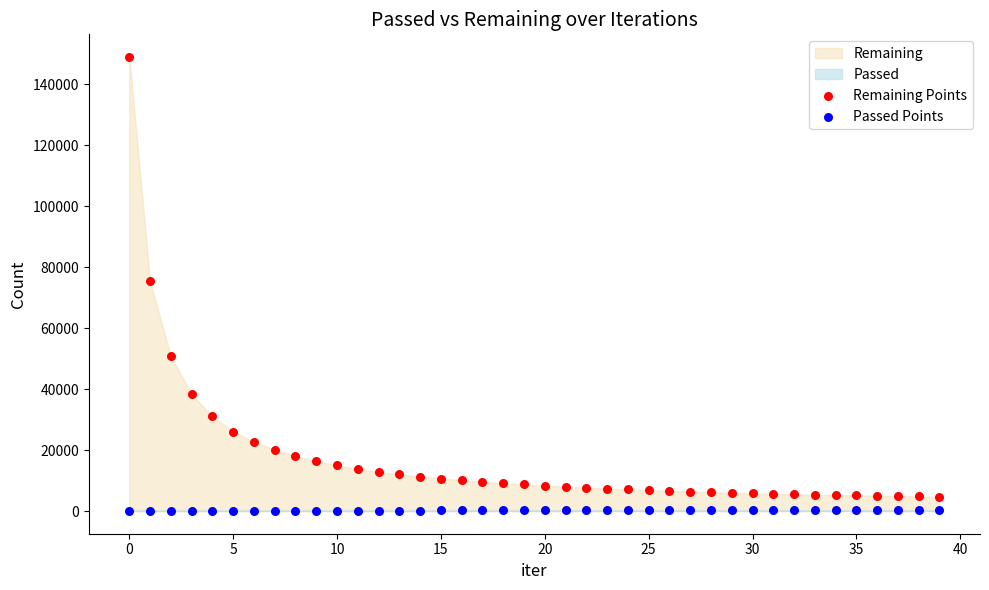

Which series has the largest Y range (max minus min)?

Remaining Points